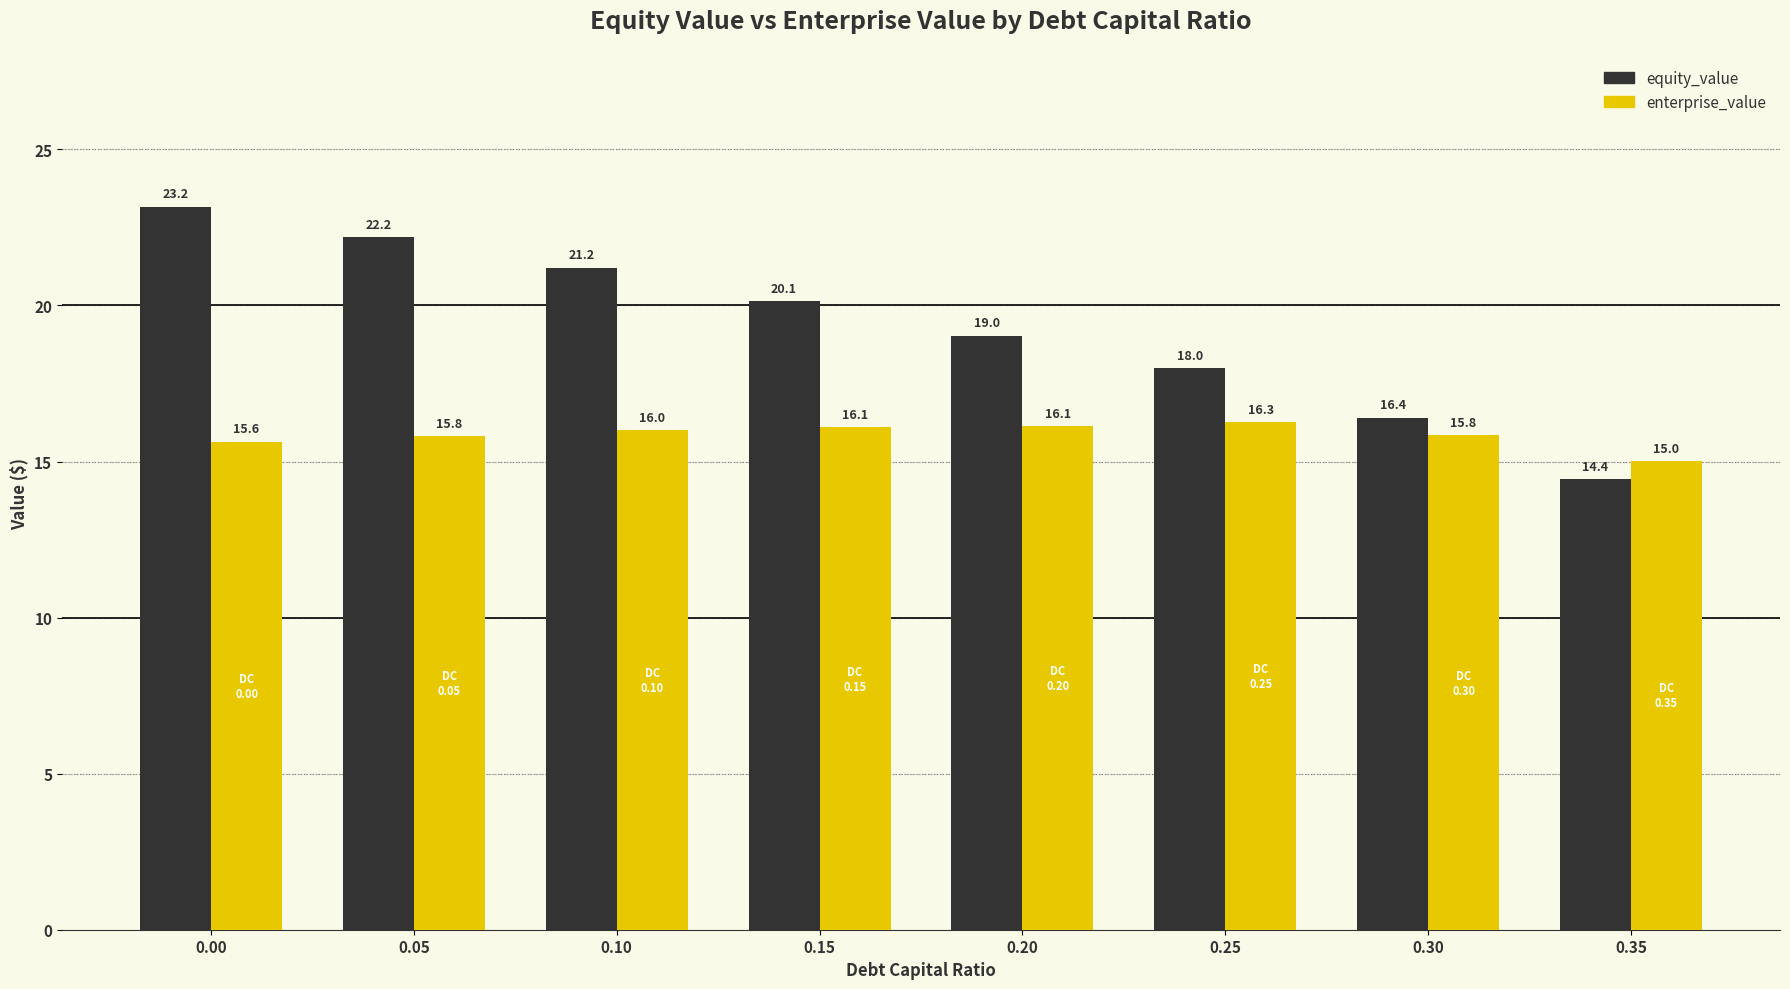

What is the total value across all series at 0.20?

35.2